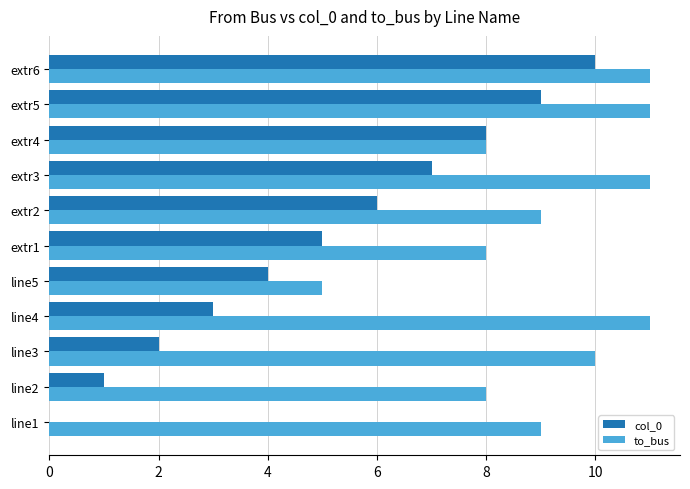

What is the sum of all col_0 values?

55